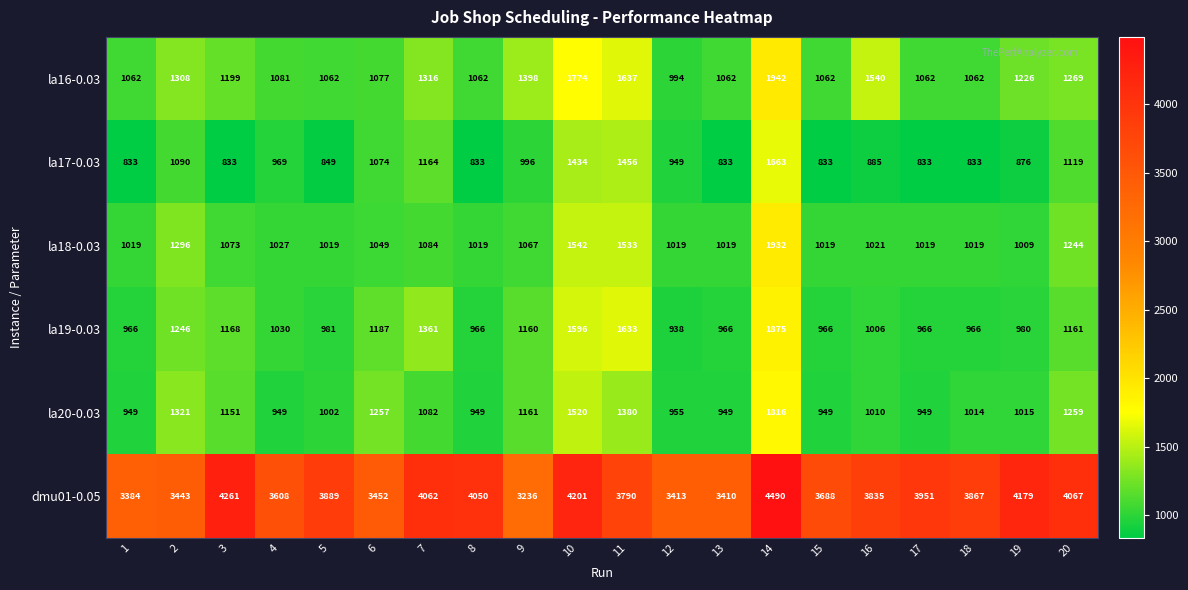

Count the number of categories in the chart.

20